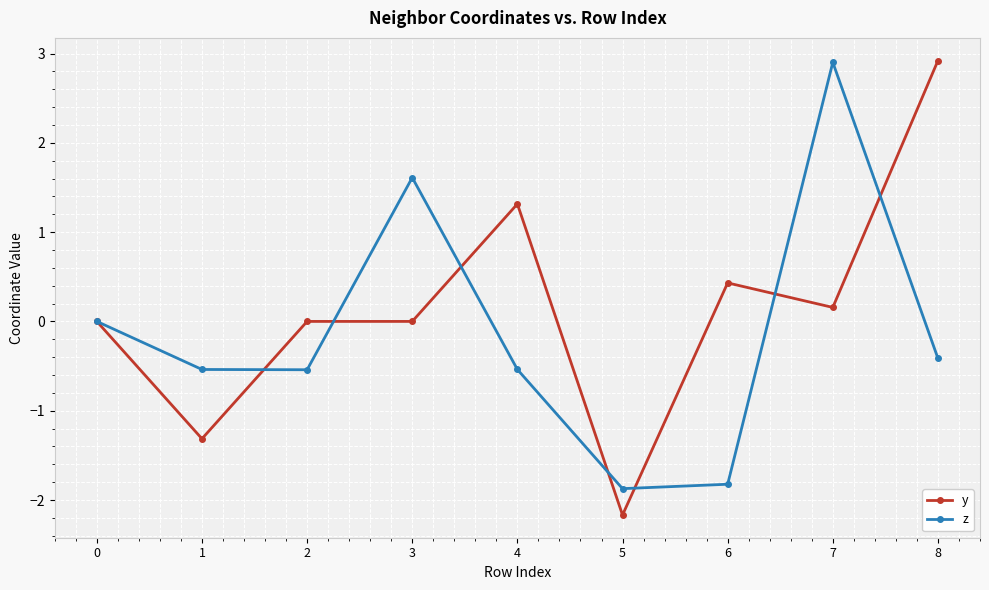

How many lines are shown in the chart?

2